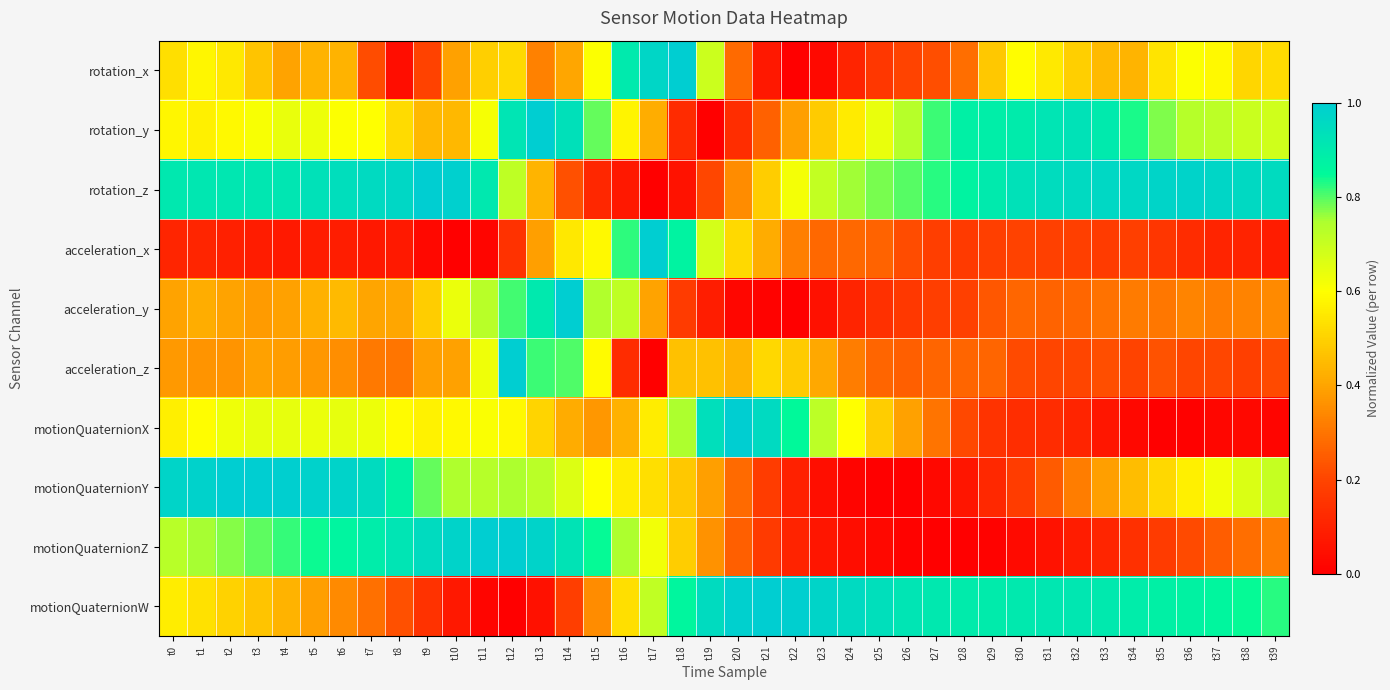

Which category has the lowest value across all series?

t22